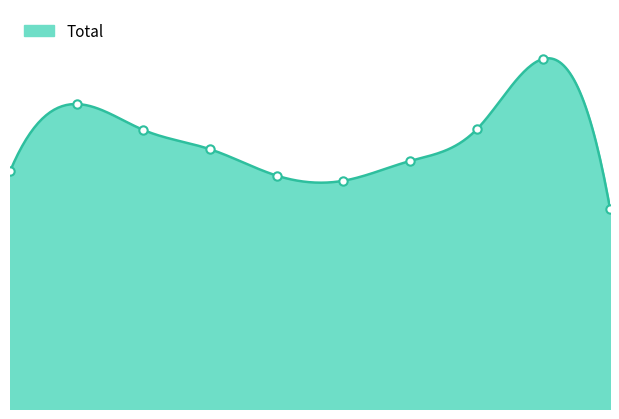

What is the difference between the maximum and minimum values?

318